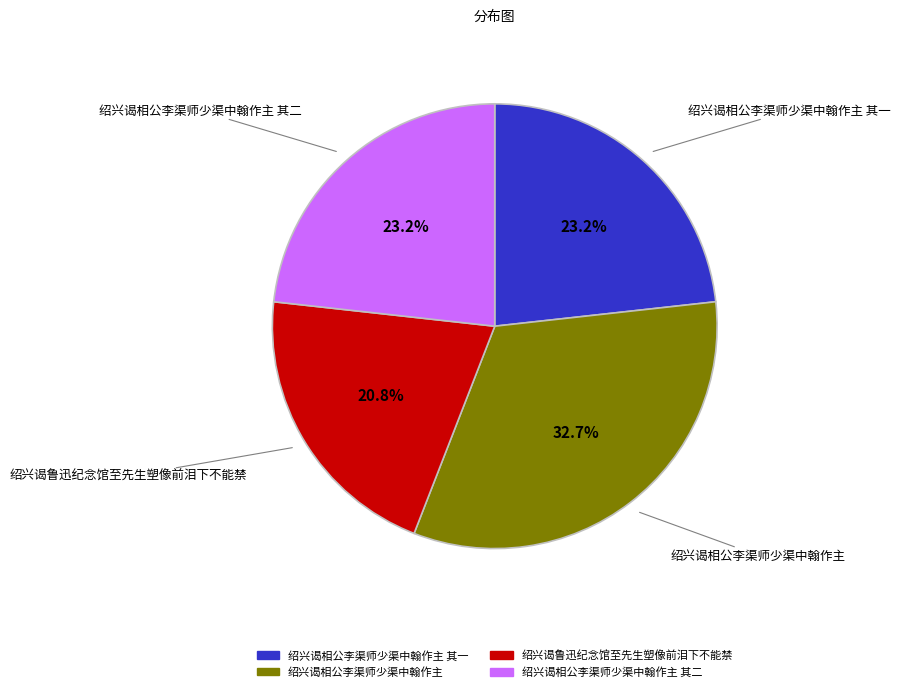

Is there a majority slice in this chart?

No